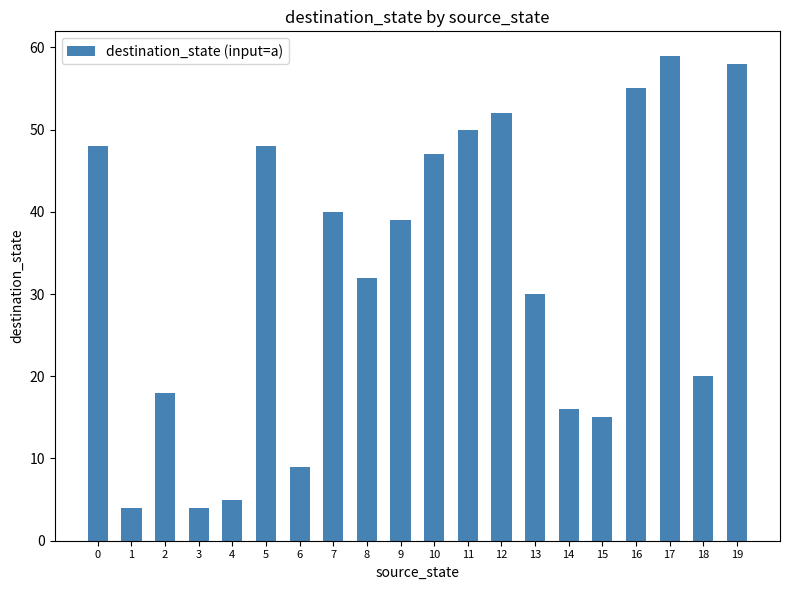

Reading left to right, what are all the values shown in this chart?

48	4	18	4	5	48	9	40	32	39	47	50	52	30	16	15	55	59	20	58